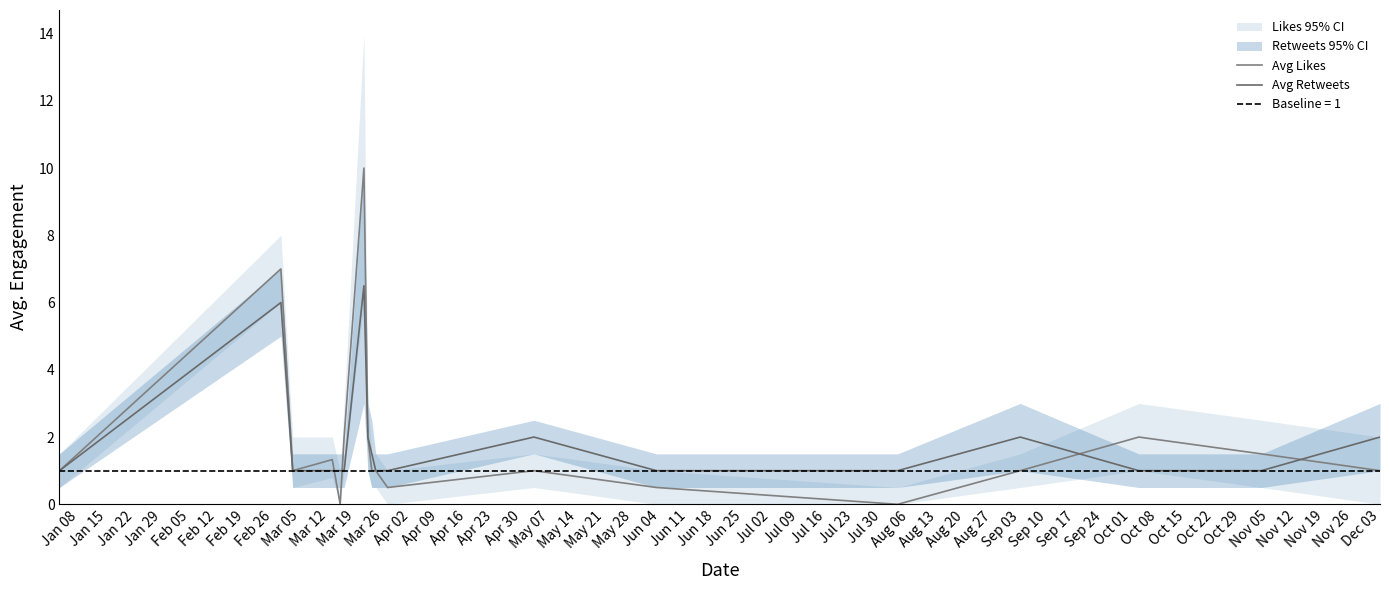

Is the value of Avg Retweets at Feb 12 greater than the value of Avg Likes at Feb 05?

Yes